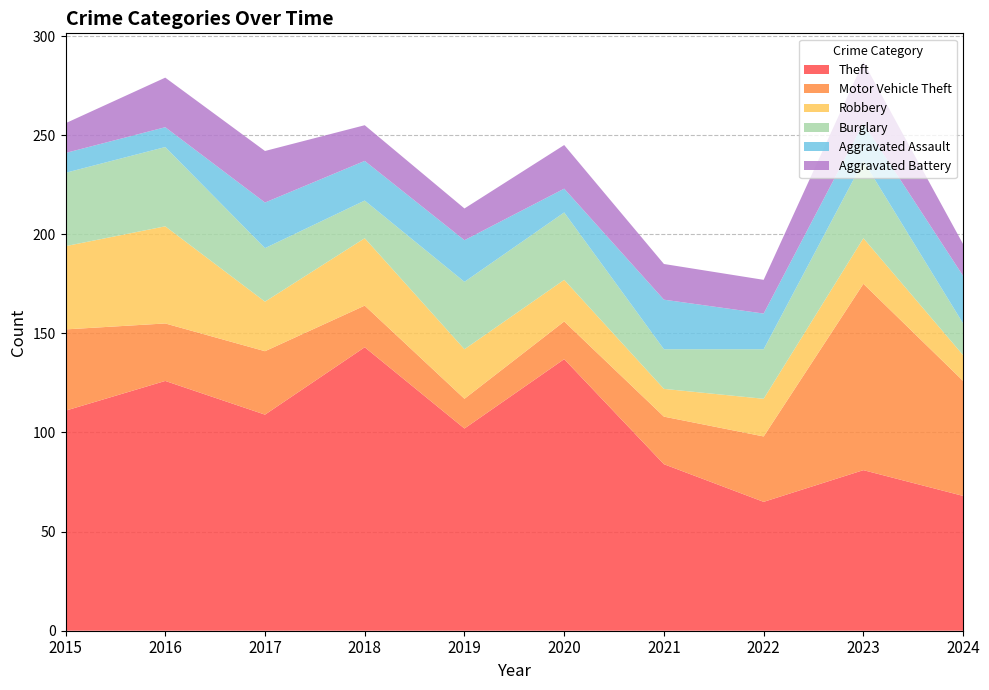

Reading left to right, transcribe all the data shown in this chart.

Theft: 2015=111	2016=126	2017=109	2018=143	2019=102	2020=137	2021=84	2022=65	2023=81	2024=68
Motor Vehicle Theft: 2015=41	2016=29	2017=32	2018=21	2019=15	2020=19	2021=24	2022=33	2023=94	2024=58
Robbery: 2015=42	2016=49	2017=25	2018=34	2019=25	2020=21	2021=14	2022=19	2023=23	2024=13
Burglary: 2015=37	2016=40	2017=27	2018=19	2019=34	2020=34	2021=20	2022=25	2023=39	2024=16
Aggravated Assault: 2015=10	2016=10	2017=23	2018=20	2019=21	2020=12	2021=25	2022=18	2023=19	2024=24
Aggravated Battery: 2015=15	2016=25	2017=26	2018=18	2019=16	2020=22	2021=18	2022=17	2023=31	2024=16